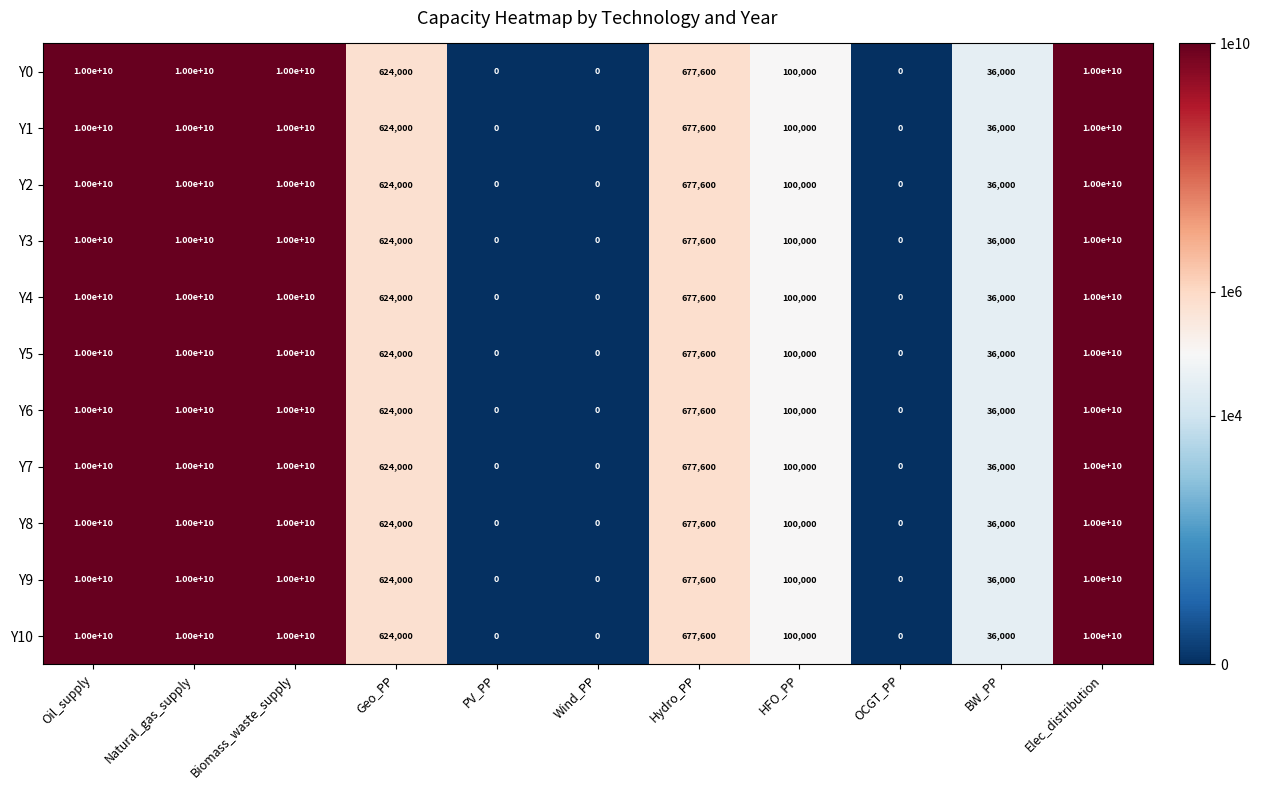

What is the average value of the Y2 series?

3636494327